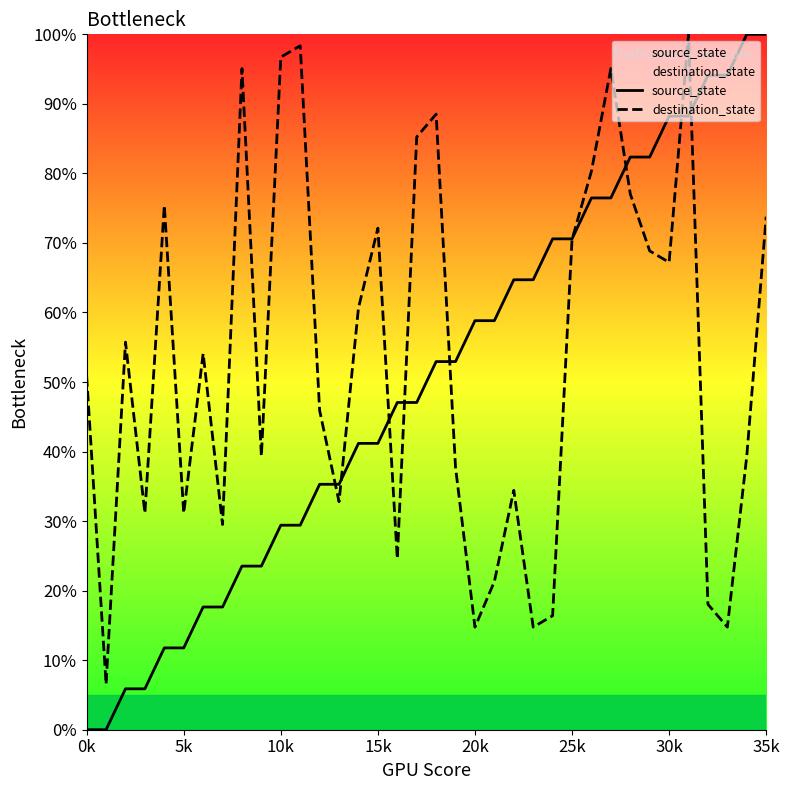

The value of destination_state at 5k is 31.1. True or false?

True